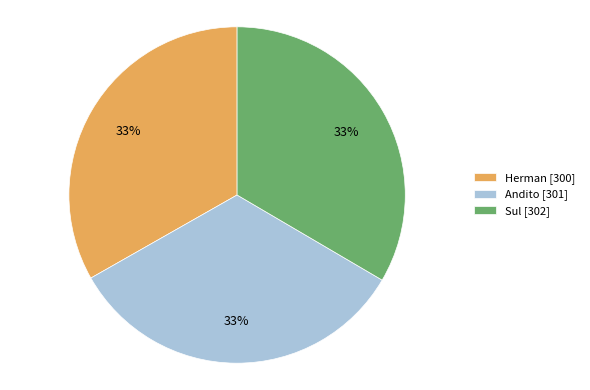

Do Andito [301] and Herman [300] together represent more than half of the pie?

Yes